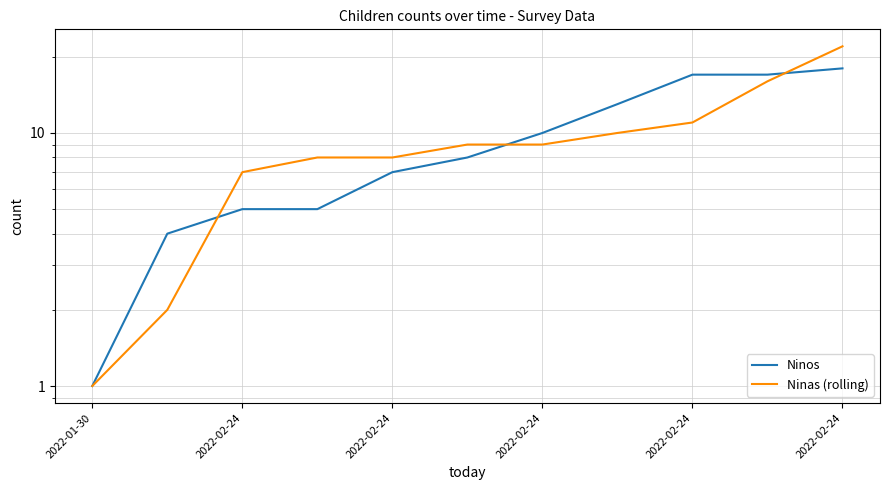

True or false: Ninas (rolling) has a value of 11 at 2022-02-24.

False